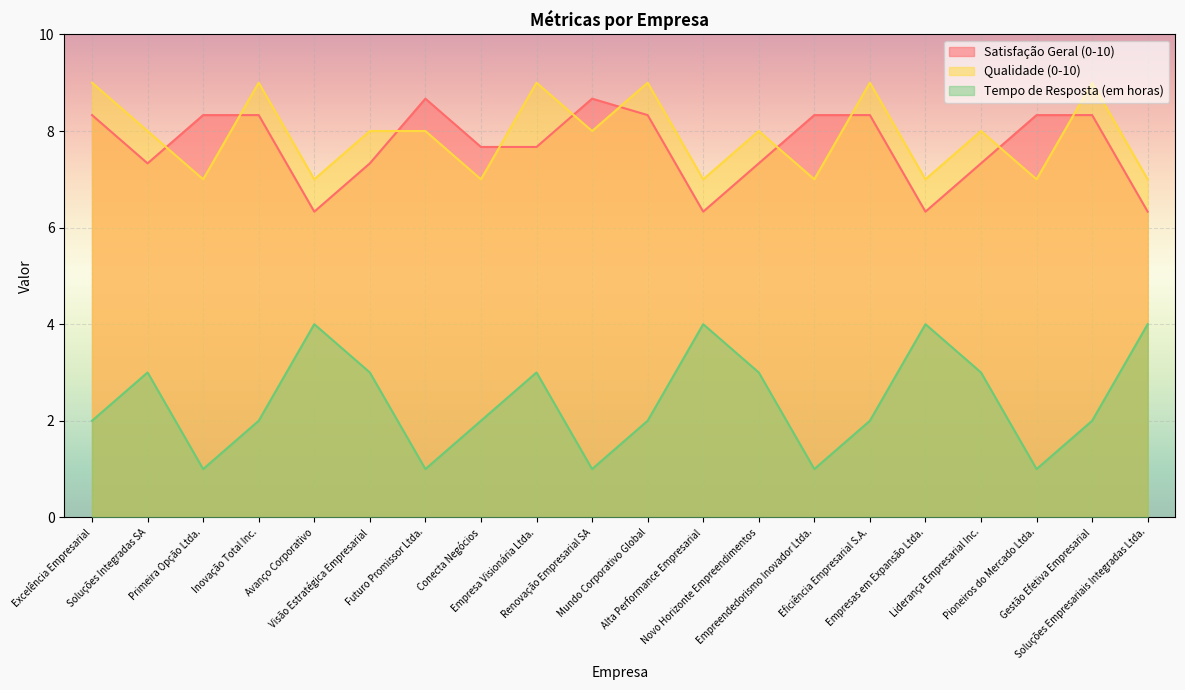

What is the lowest value of the Satisfação Geral (0-10) series?

6.3